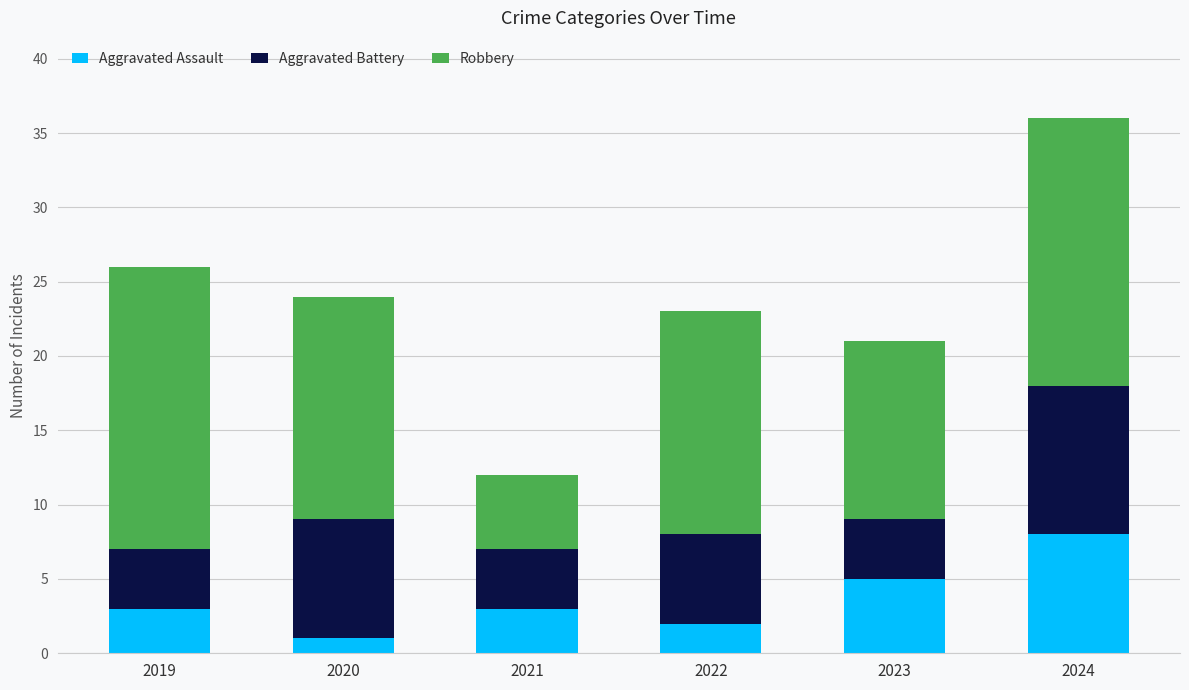

Reading right to left, transcribe the values for Aggravated Assault.

2024=8	2023=5	2022=2	2021=3	2020=1	2019=3